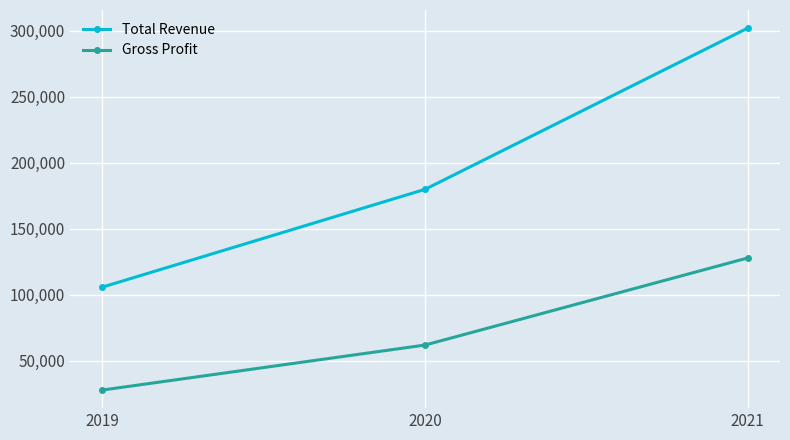

Which label corresponds to the smallest value in the chart?

2019